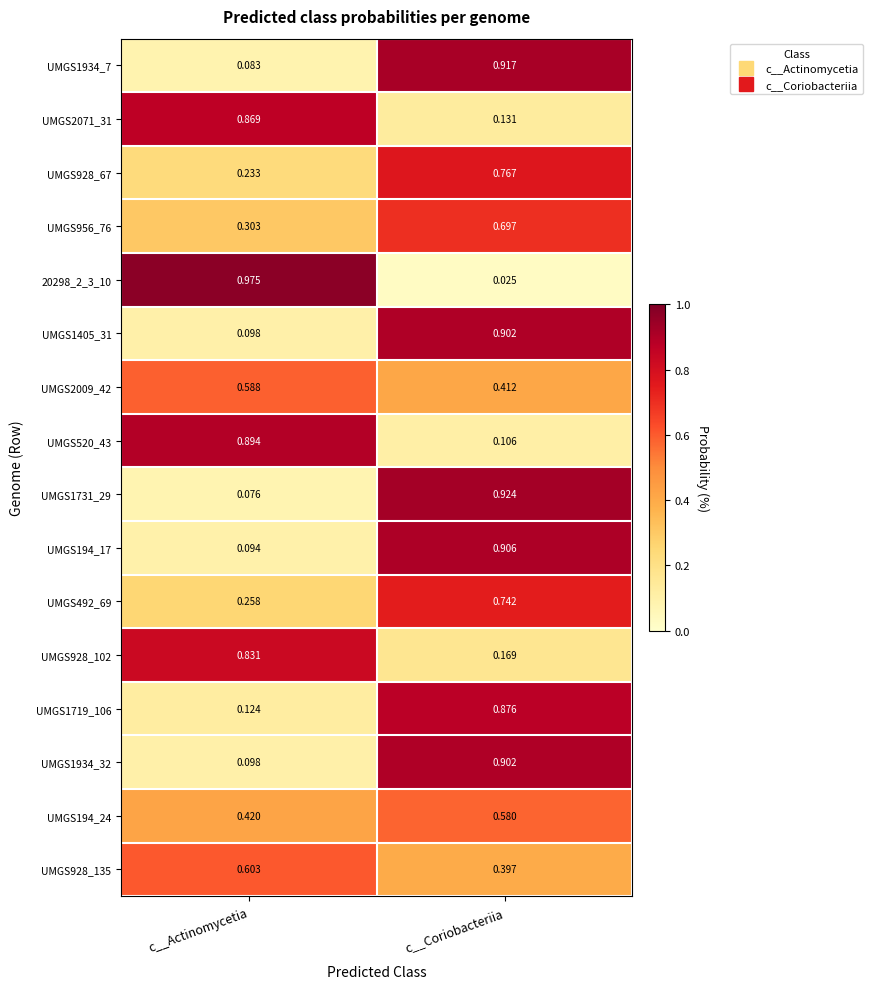

Where is UMGS194_24 nearest to the value 0?

c__Actinomycetia